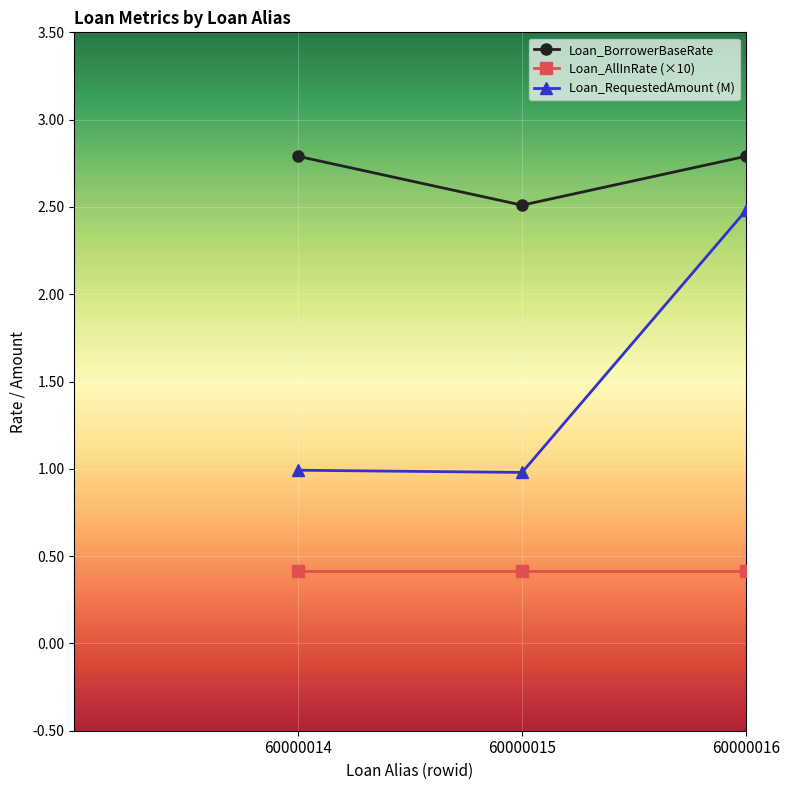

How many data points does each series have?

3